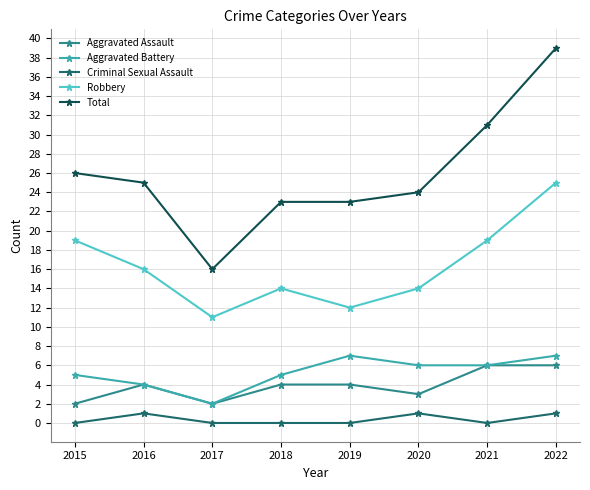

What is the average value of the Aggravated Battery series?

5